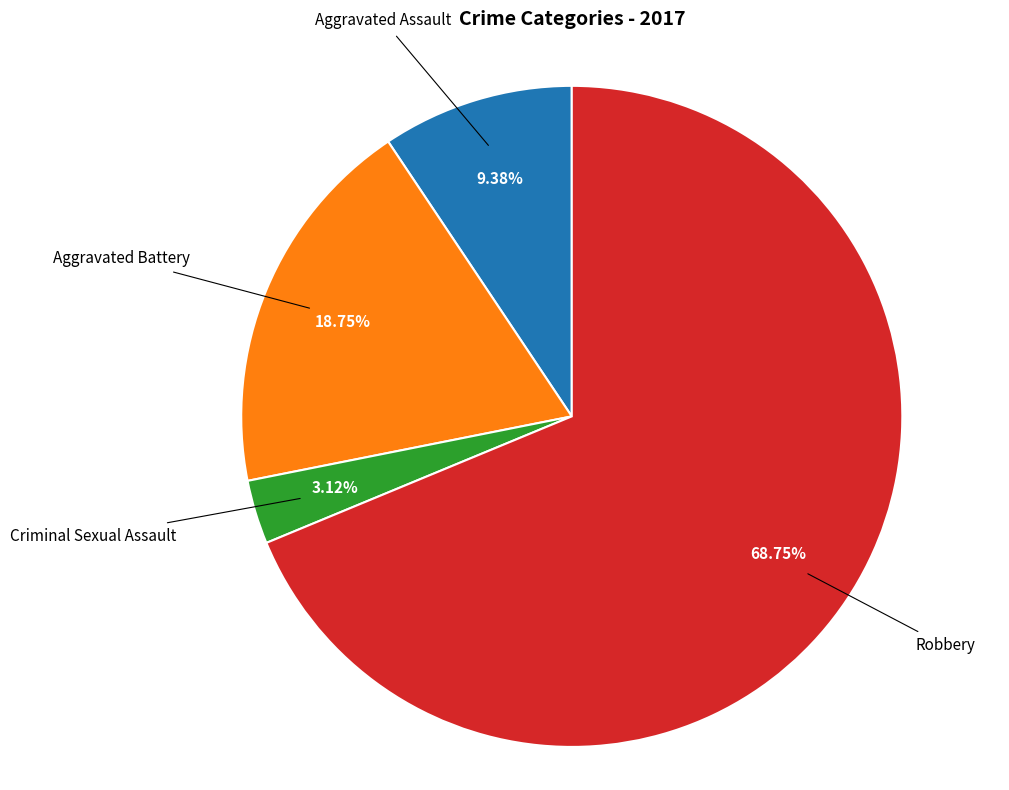

Which has a higher value, Robbery or Criminal Sexual Assault?

Robbery